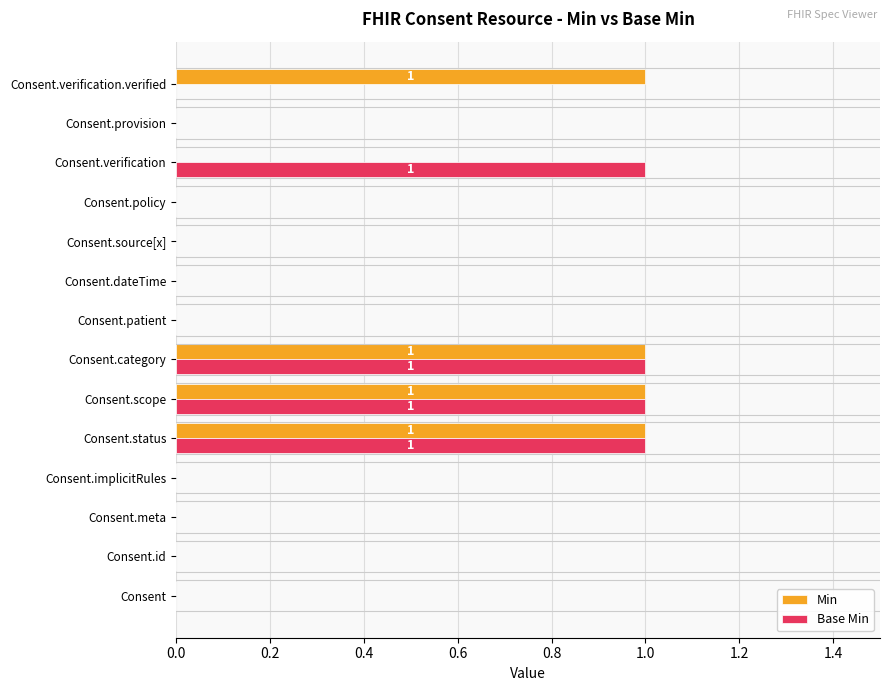

What is the maximum value shown in the chart?

1